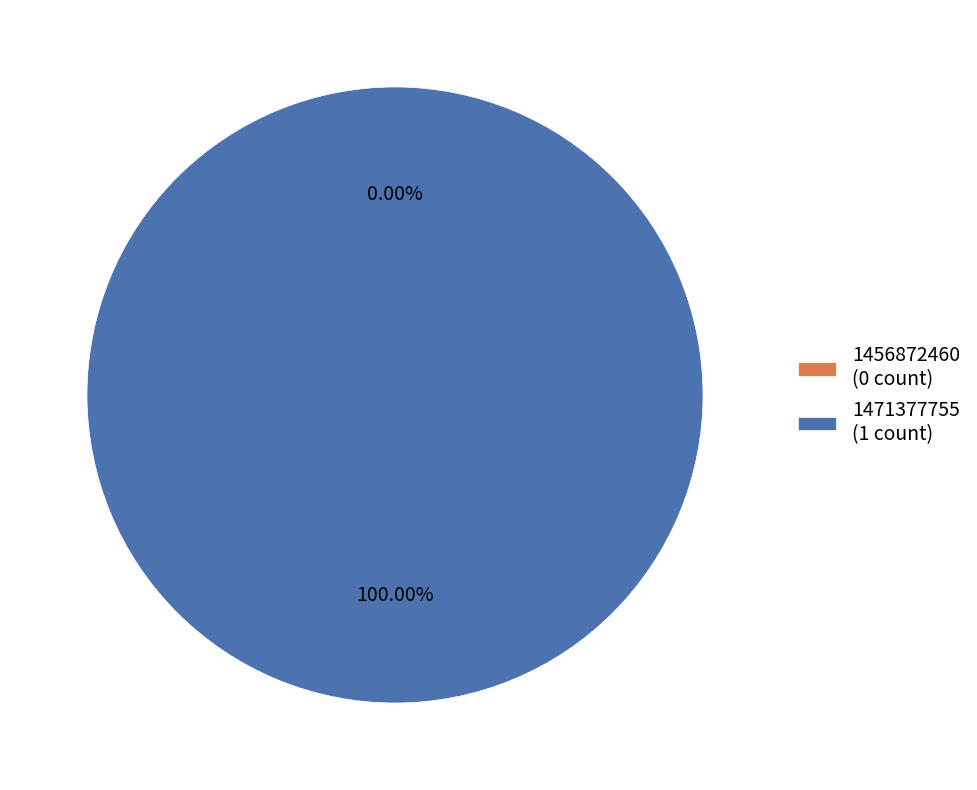

To the nearest percent, what is the combined percentage of 1471377755 and 1456872460?

100%